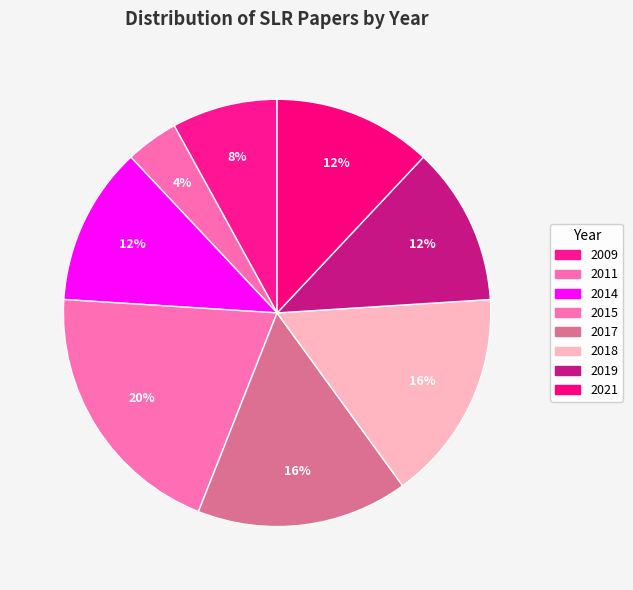

How many slices are in this pie chart?

8